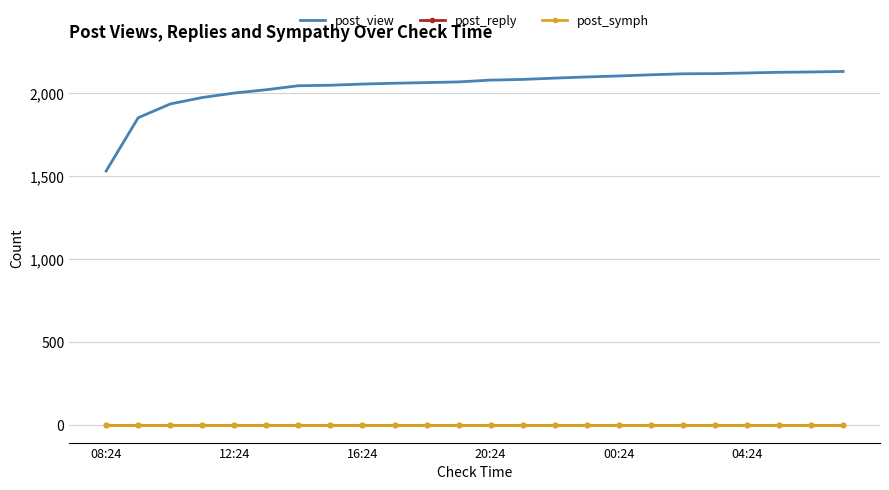

What is the greatest value displayed?

2131